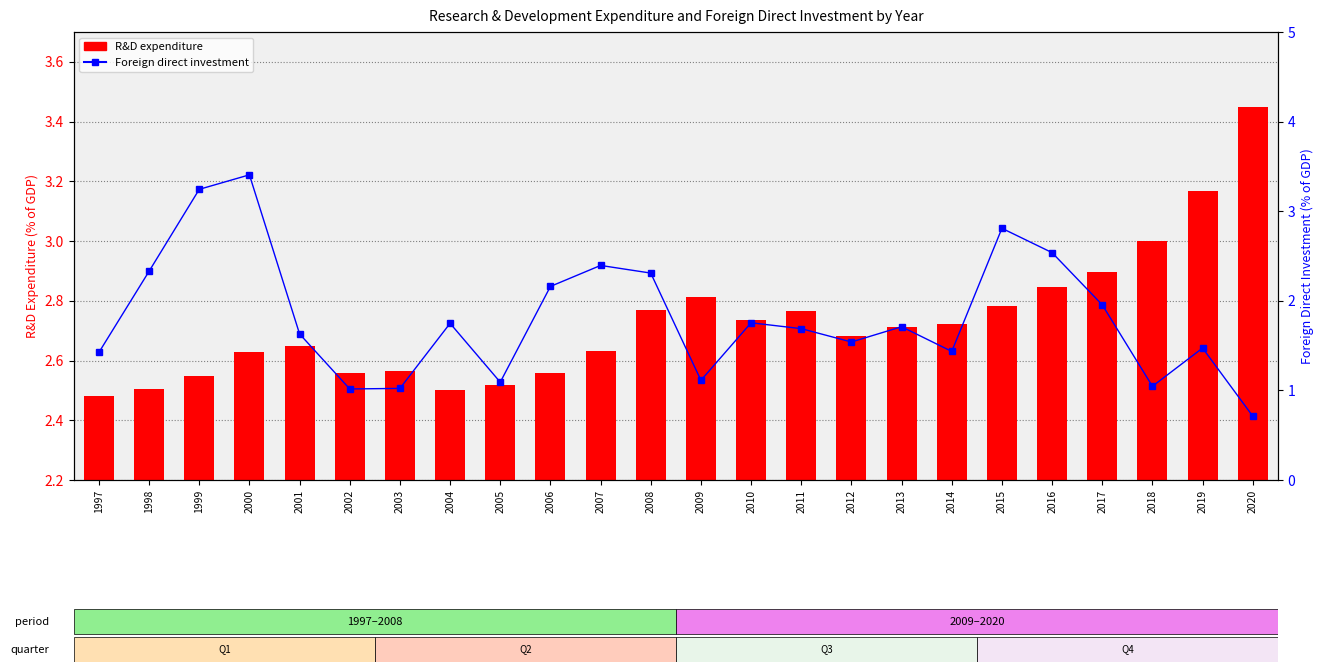

Reading right to left, list all the values displayed in this chart.

R&D expenditure: 3.5	3.2	3.0	2.9	2.8	2.8	2.7	2.7	2.7	2.8	2.7	2.8	2.8	2.6	2.6	2.5	2.5	2.6	2.6	2.6	2.6	2.5	2.5	2.5
Foreign direct investment: 0.7	1.5	1.0	2.0	2.5	2.8	1.4	1.7	1.5	1.7	1.8	1.1	2.3	2.4	2.2	1.1	1.7	1.0	1.0	1.6	3.4	3.2	2.3	1.4